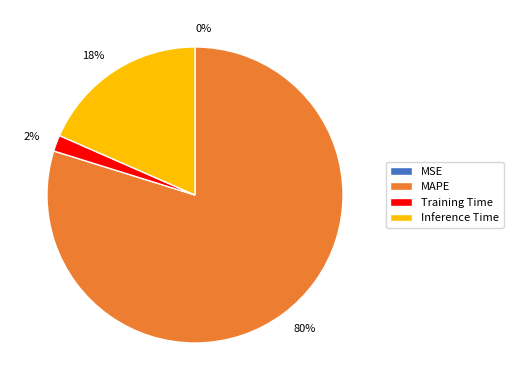

Is there a majority slice in this chart?

Yes